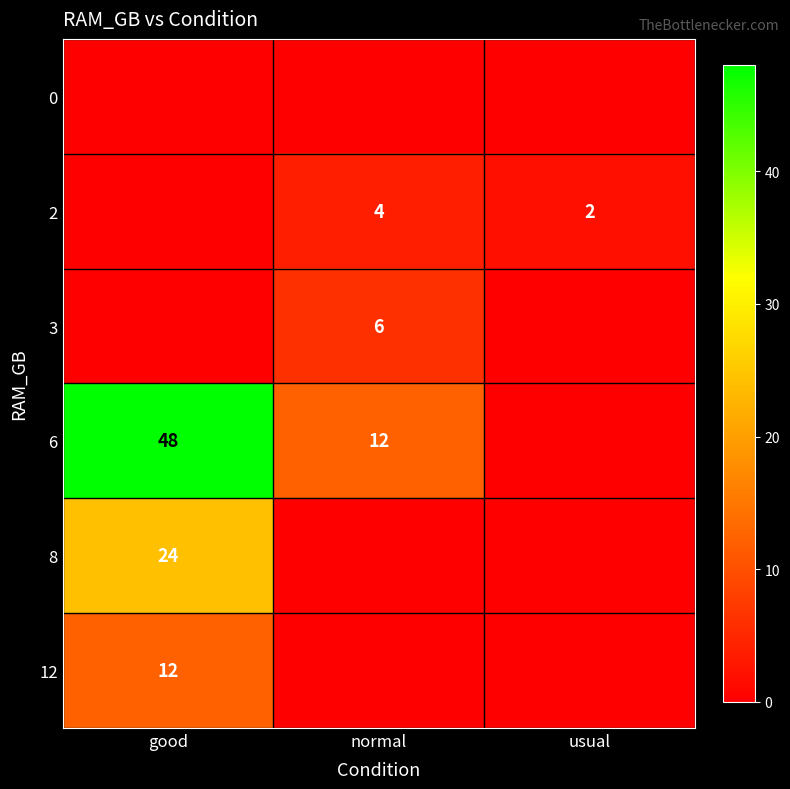

The 6 series shows 48 at good. True or false?

True